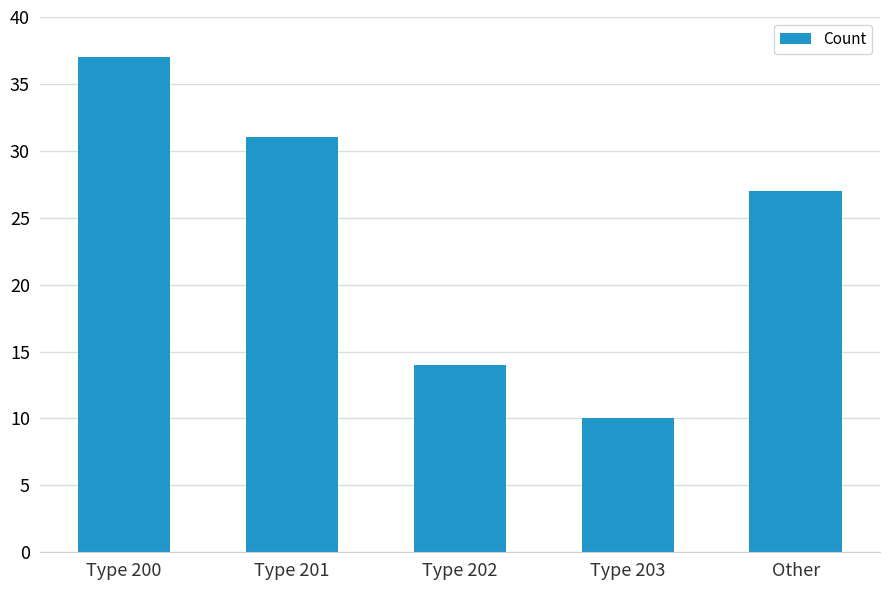

Reading left to right, extract all data points from this chart.

Type 200=37	Type 201=31	Type 202=14	Type 203=10	Other=27